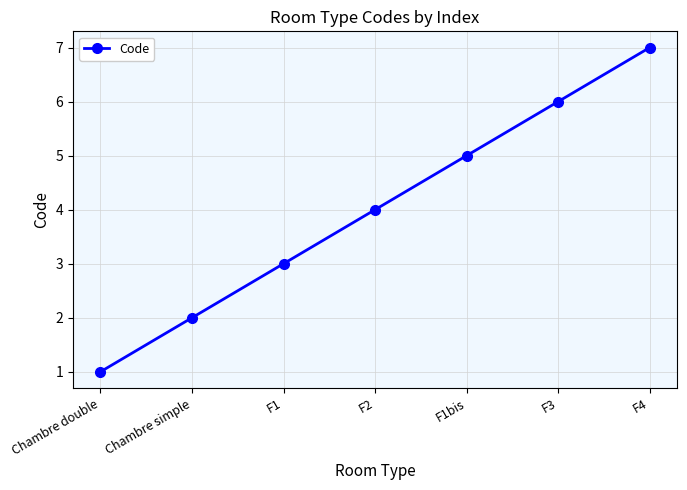

Read the value at F1.

3